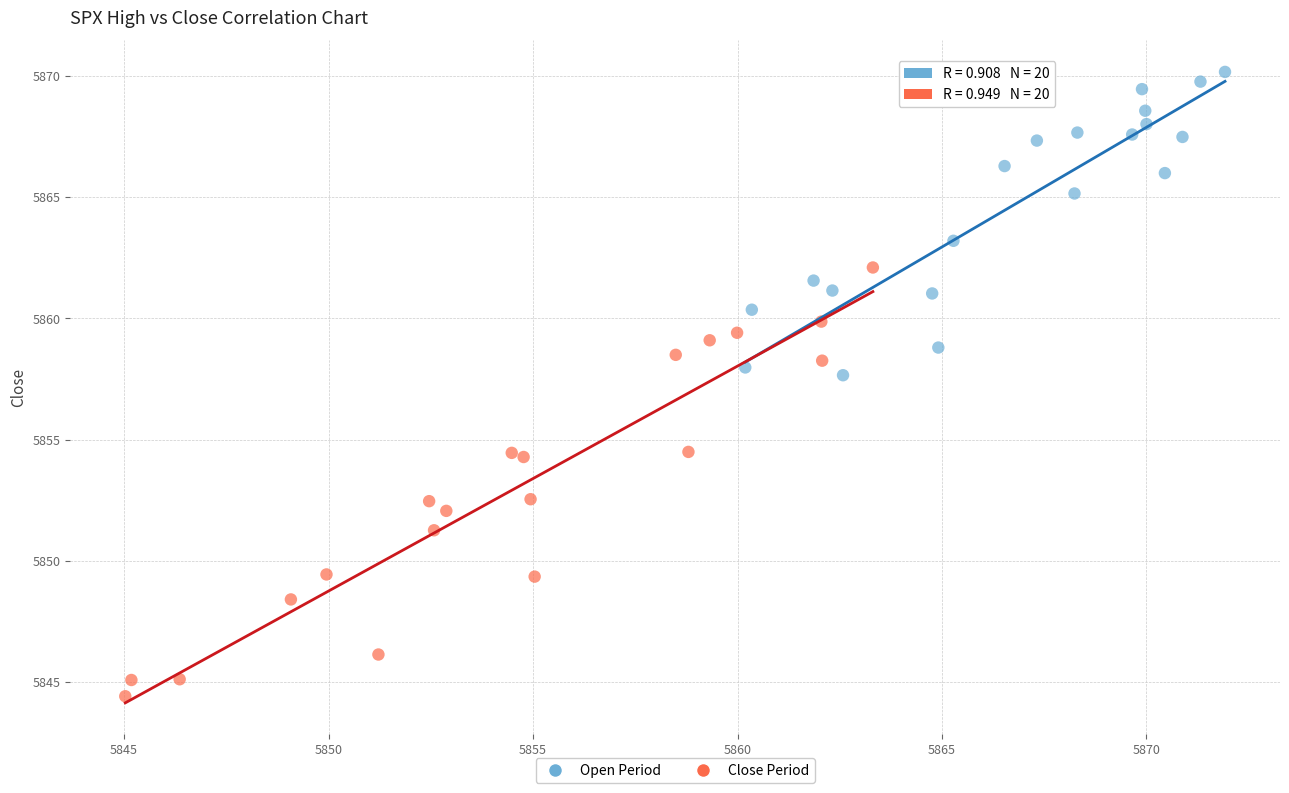

Which series has the widest spread of Y values?

Close Period